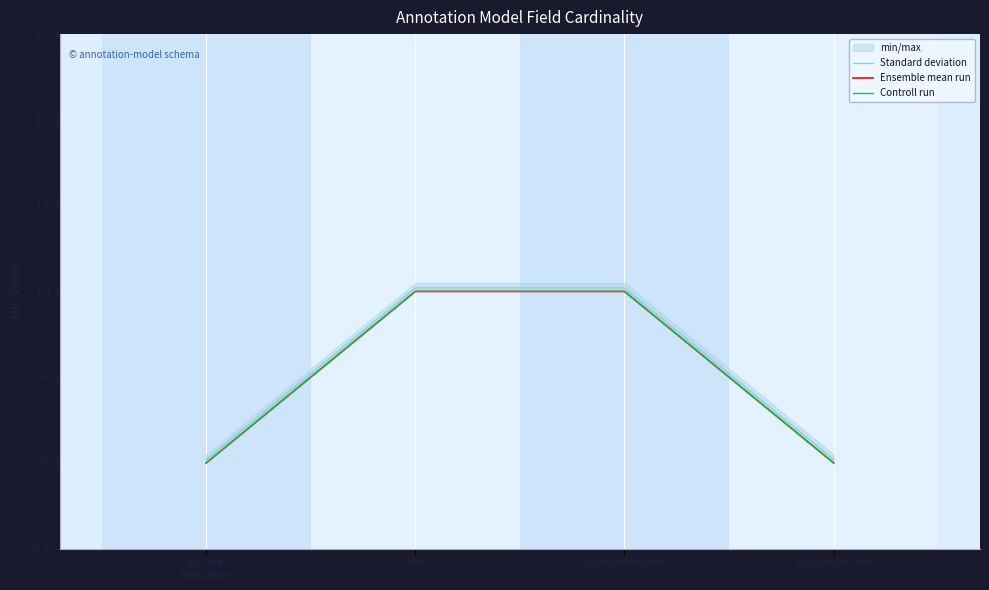

Does the chart have visible grid lines?

No